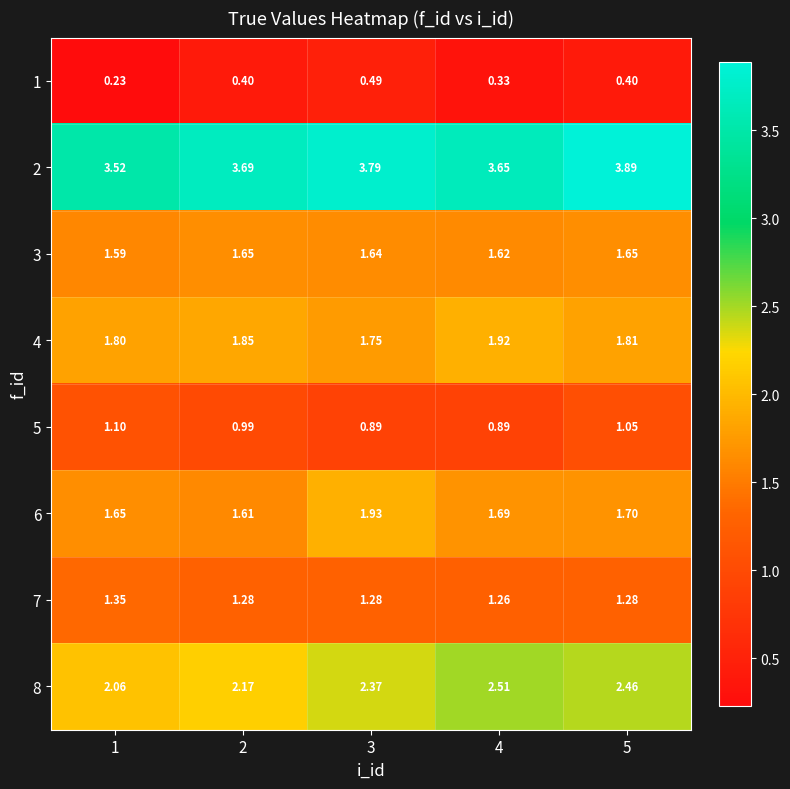

What is the total value across all series at 3?

14.1